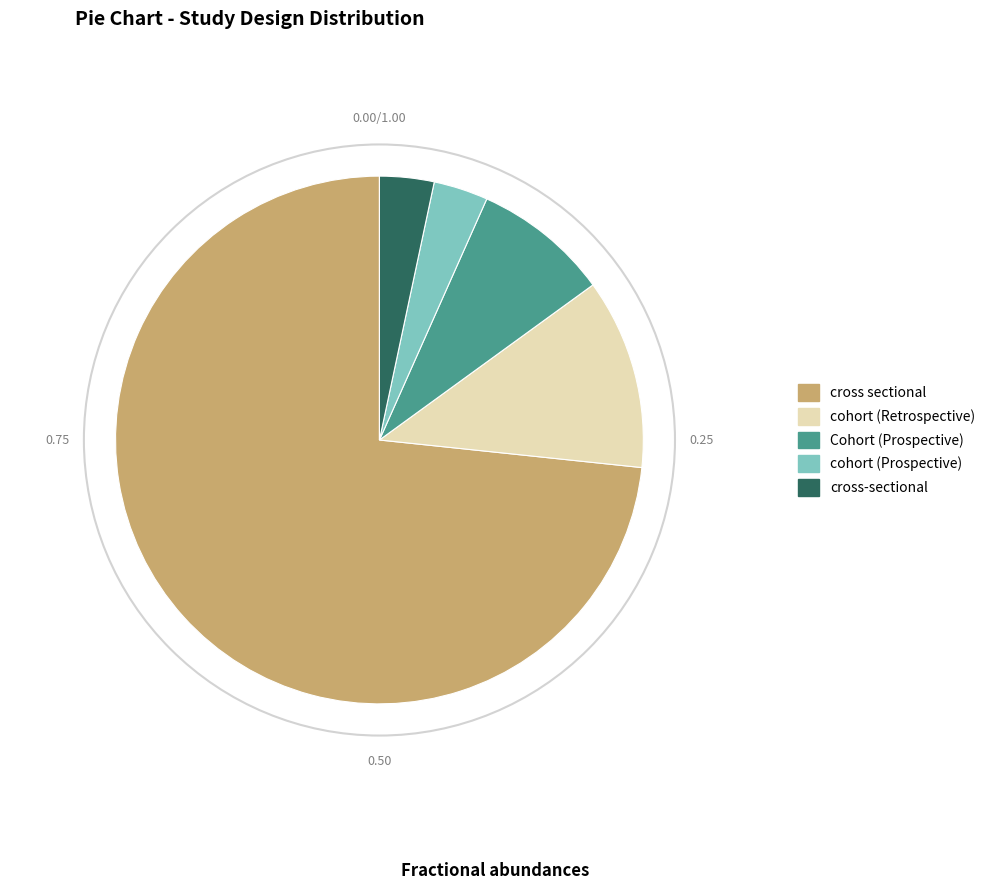

Is the sum of cohort (Prospective) and Cohort (Prospective) greater than half?

No